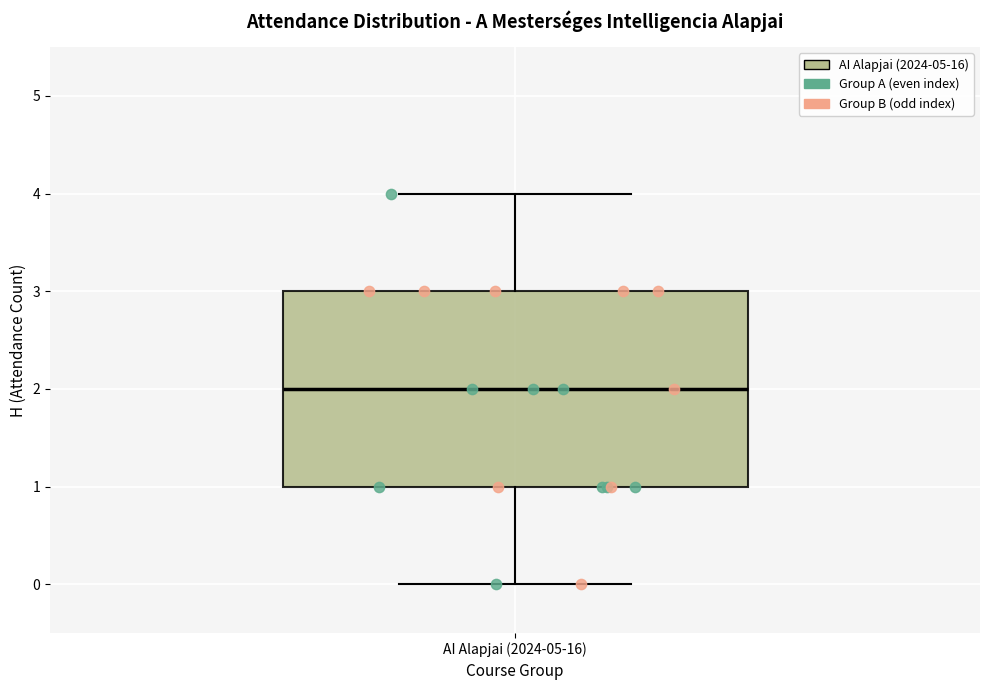

Read this box plot against the y-axis: the position of the median line, the range covered by the box, and the ends of both whiskers. The values are not printed on the chart, so give them approximately, as read against the axis.

median 2, box 1 to 3, whiskers 0 to 4